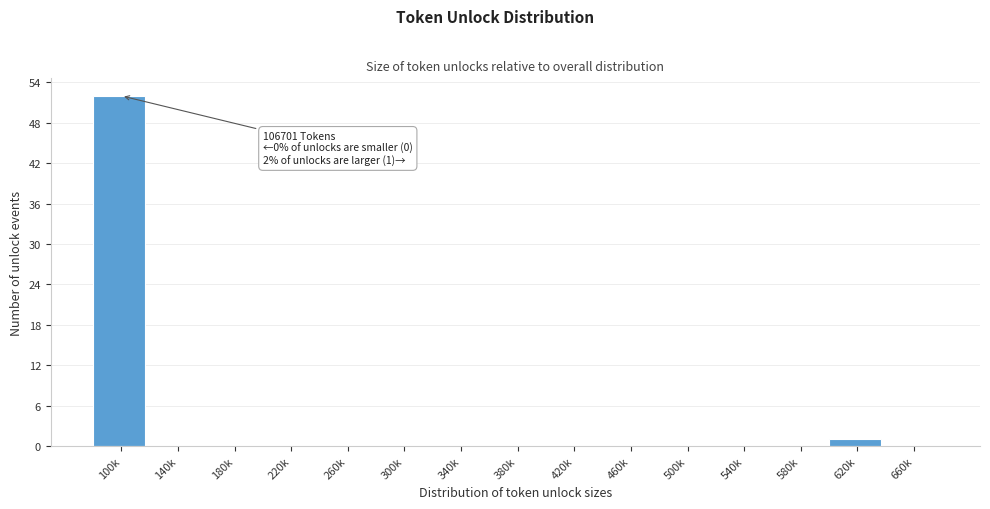

Reading right to left, extract all data points from this chart.

660k=0	620k=1	580k=0	540k=0	500k=0	460k=0	420k=0	380k=0	340k=0	300k=0	260k=0	220k=0	180k=0	140k=0	100k=52